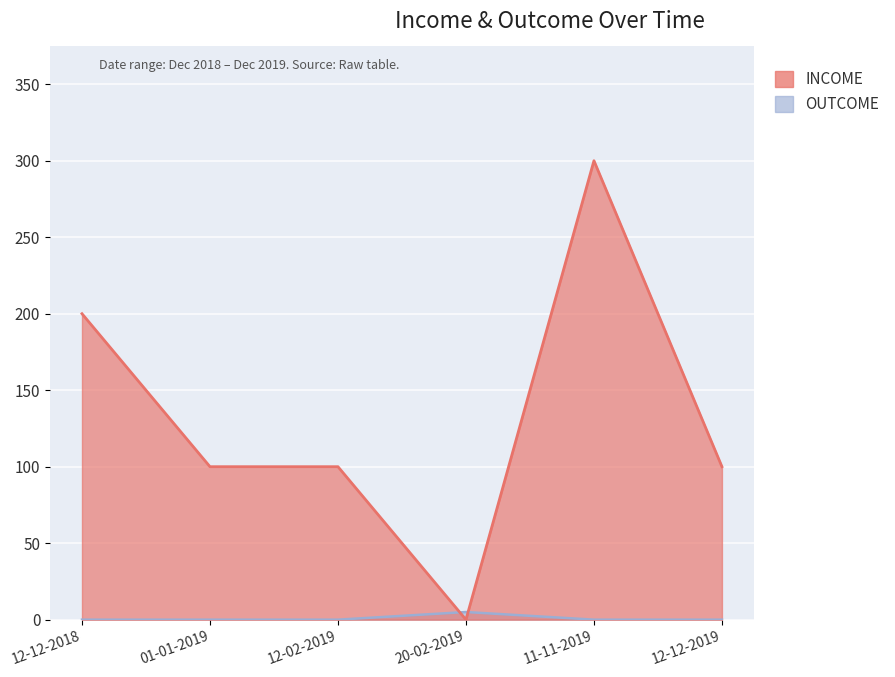

How many values in OUTCOME are above zero?

1